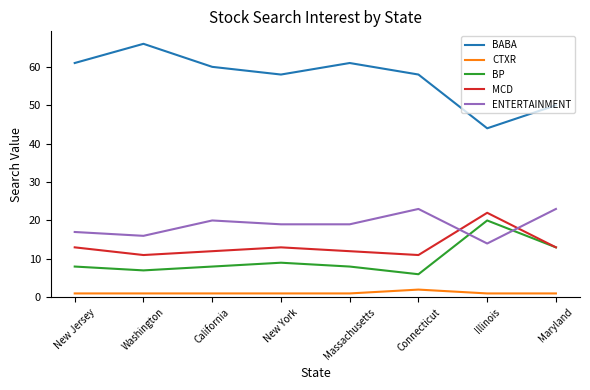

How many interior local valleys does the BABA series have?

2